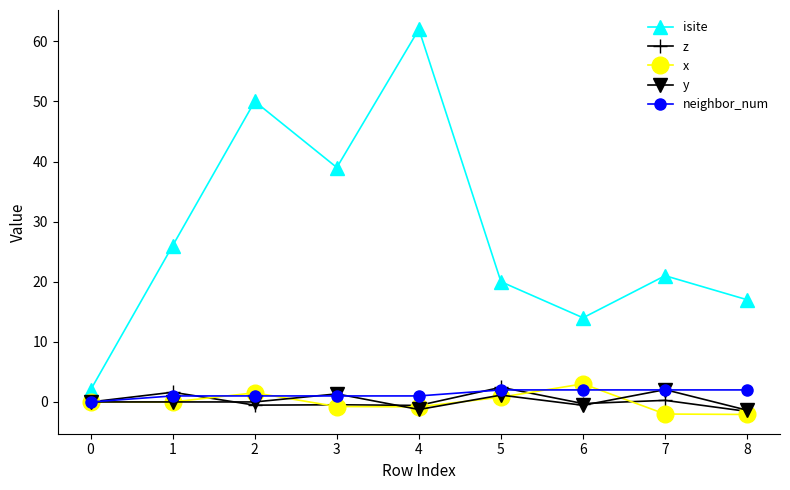

True or false: y and isite cross at least once.

False